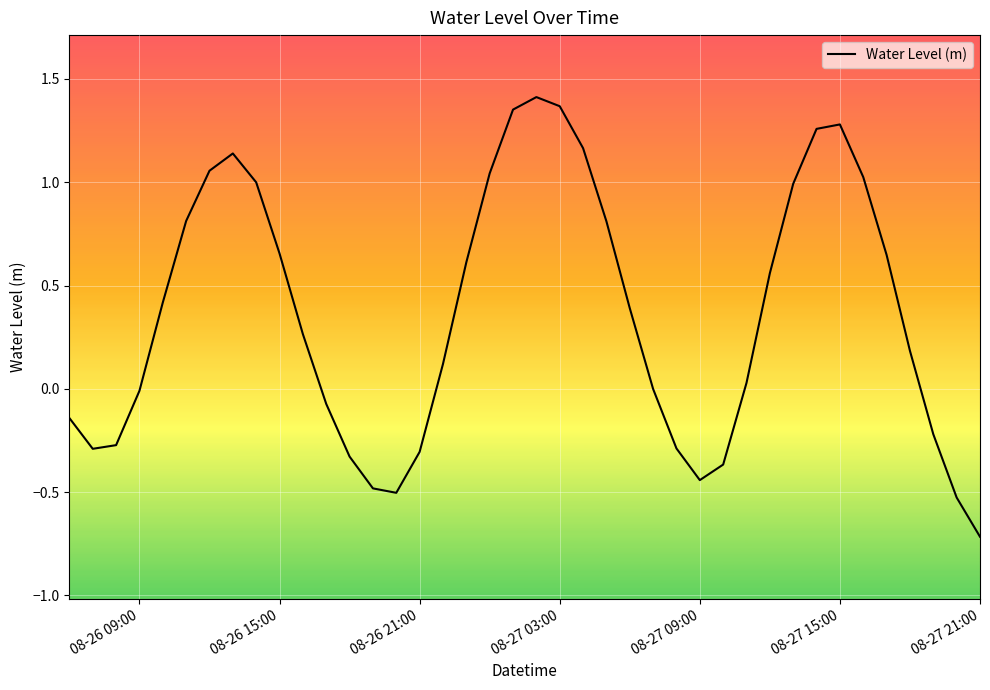

What is the minimum value shown in the chart?

-0.7